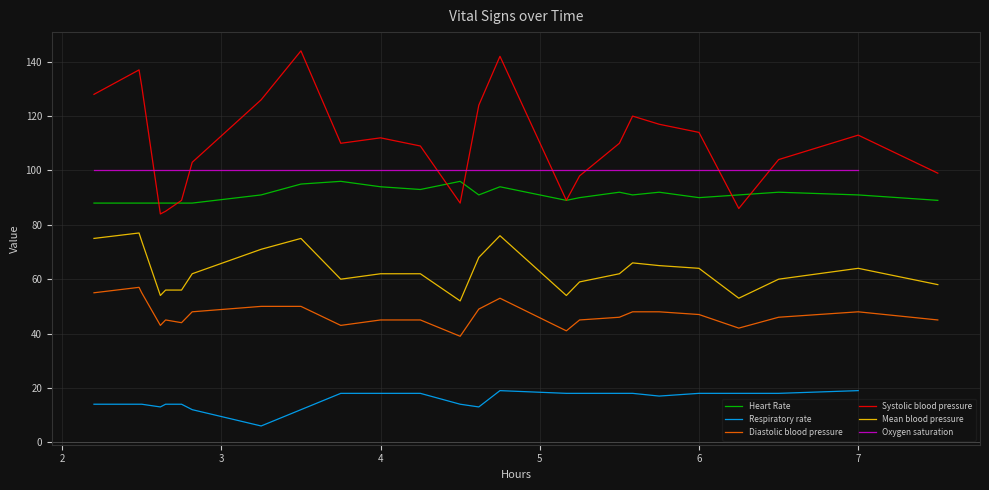

What is the highest value of the Mean blood pressure series?

77